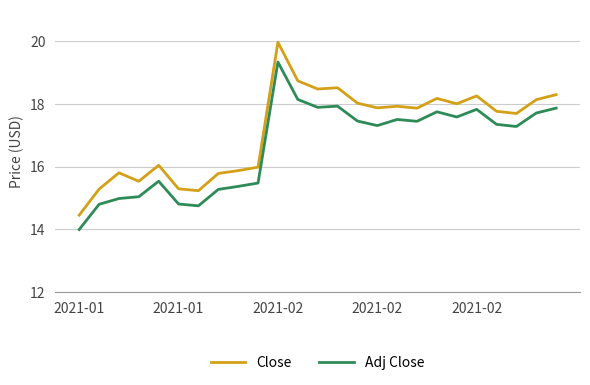

Does the chart have visible grid lines?

Yes